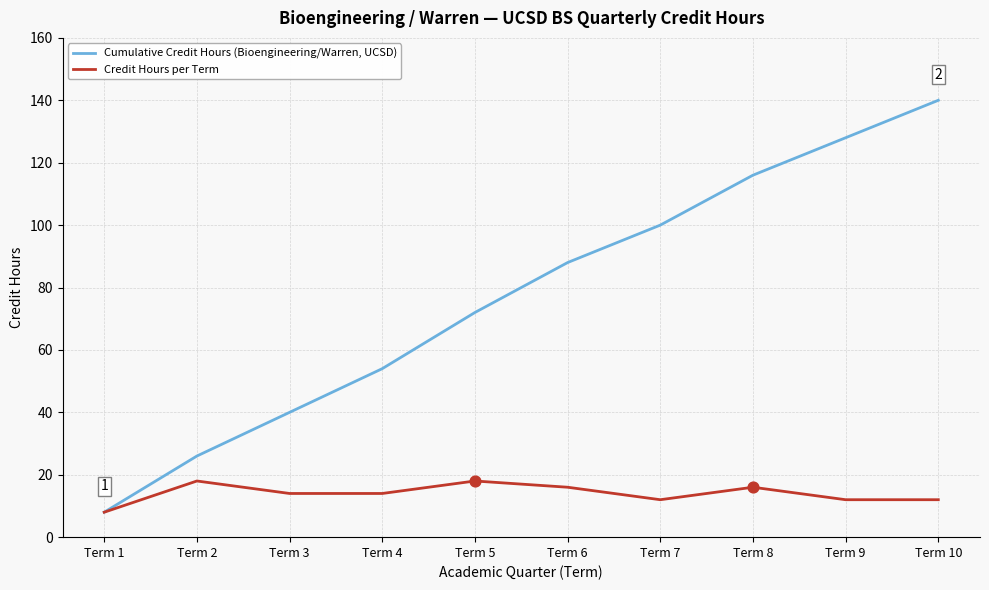

Which series has the largest range (max minus min)?

Cumulative Credit Hours (Bioengineering/Warren, UCSD)